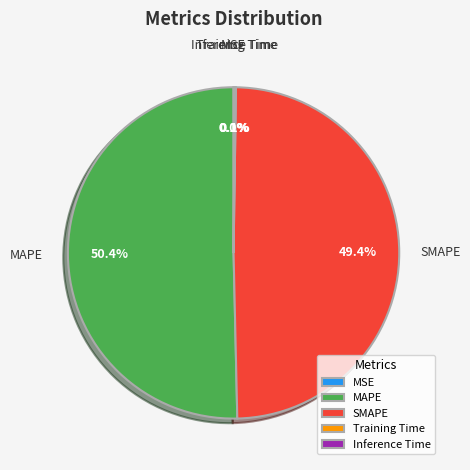

What is the ratio of the value at MAPE to the value at SMAPE?

1.0